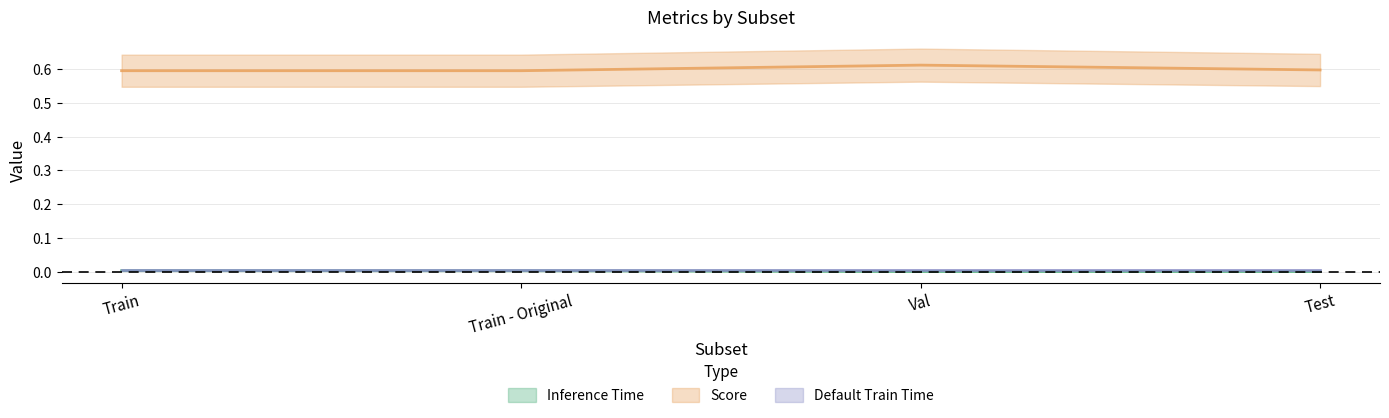

Where is Inference Time nearest to the value 0?

Test